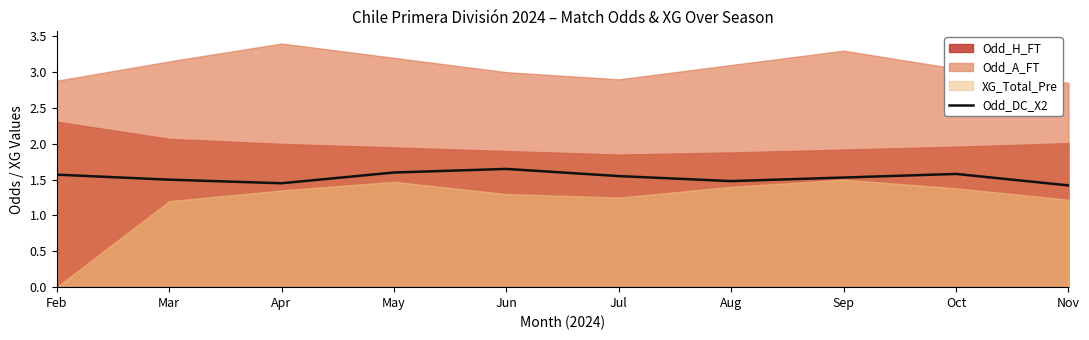

How many points are higher than both their immediate neighbors (excluding endpoints)?

2